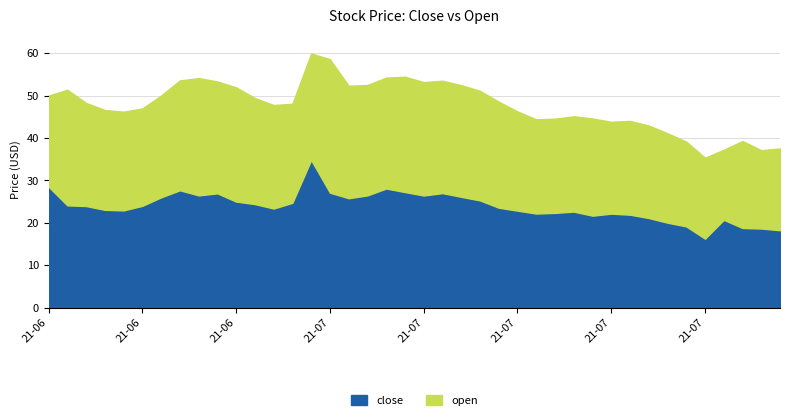

Rank the series by their average value, from lowest to highest.

open, close